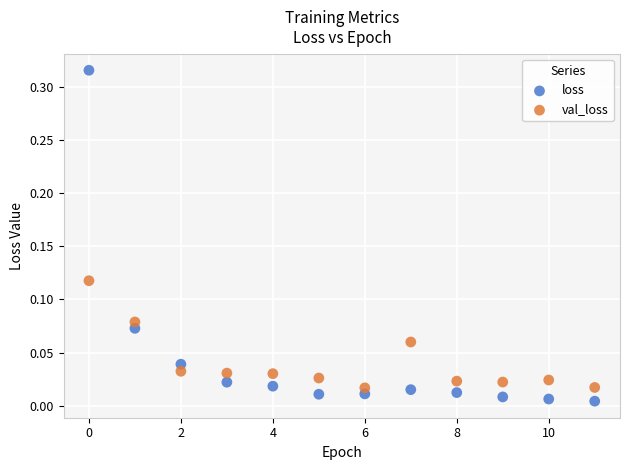

What are all the series names shown in the legend?

loss, val_loss